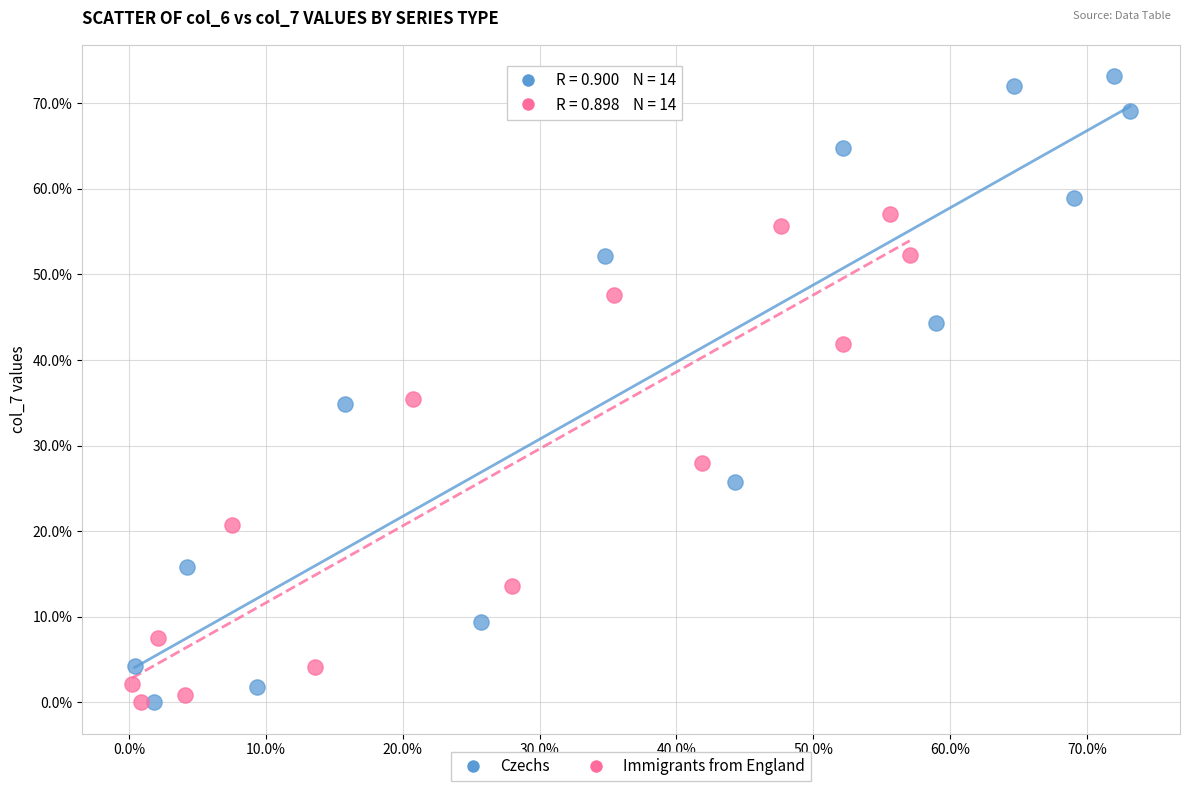

Which series contains the highest Y value?

Czechs